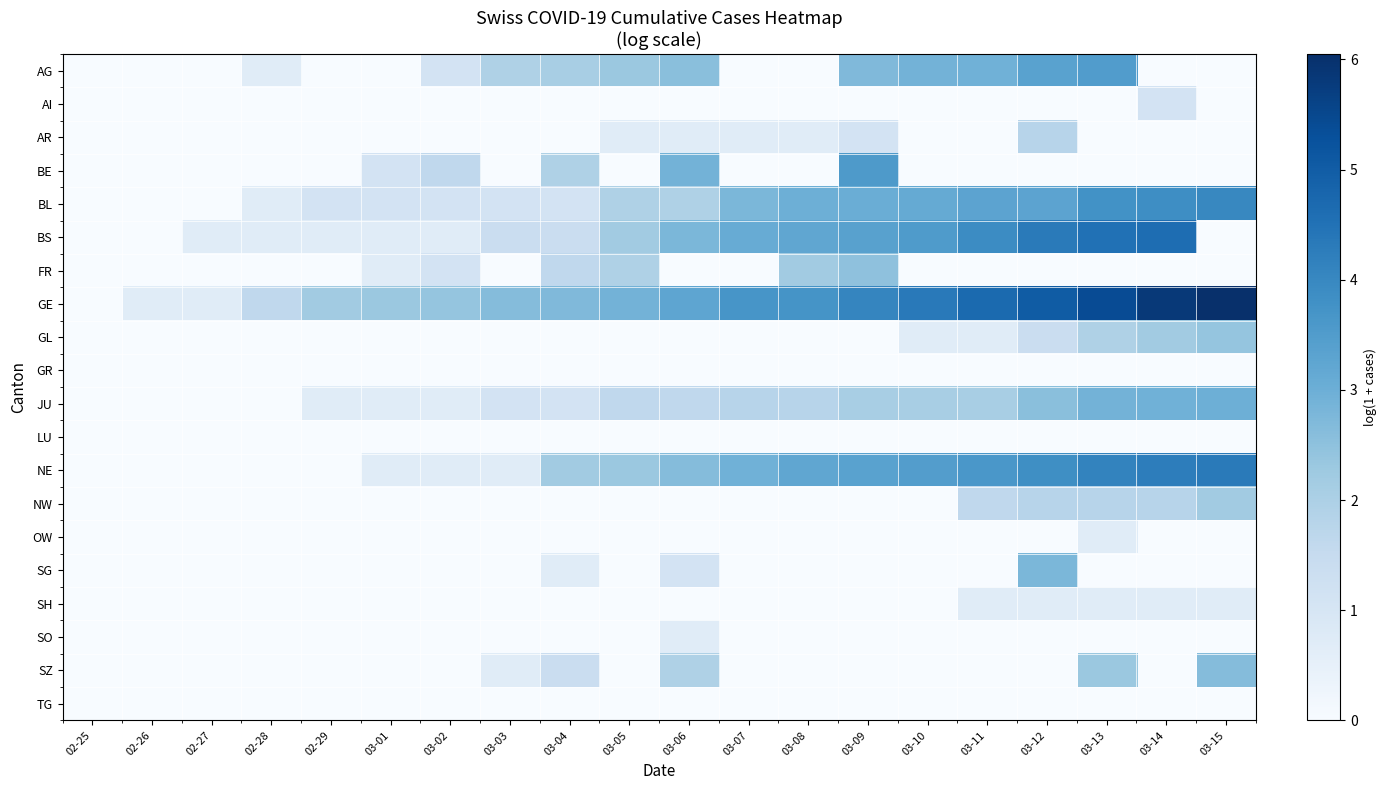

Rank the series at 02-29 from lowest to highest value.

AG, AI, AR, BE, FR, GL, GR, LU, NE, NW, OW, SG, SH, SO, SZ, TG, BS, JU, BL, GE